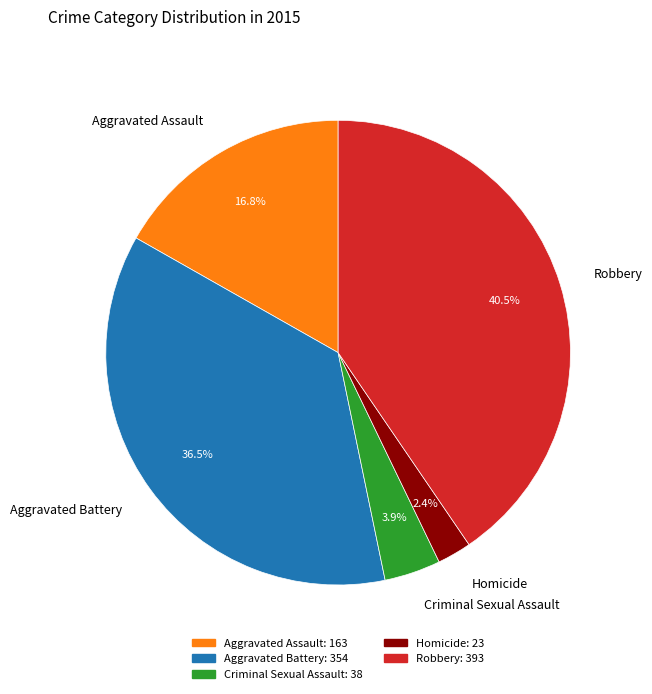

How many segments does this pie chart have?

5